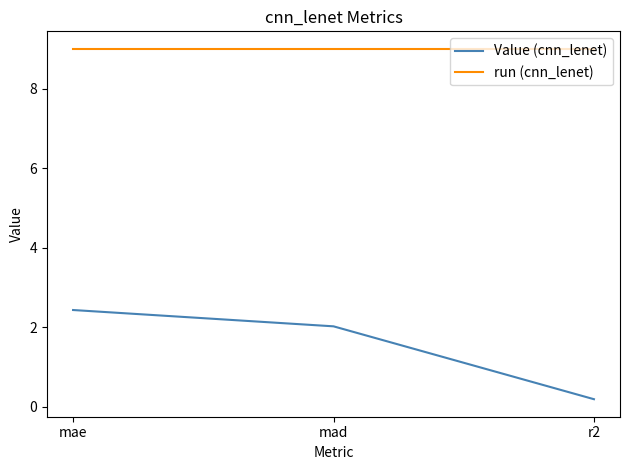

Which category has the highest value in the Value (cnn_lenet) series?

mae